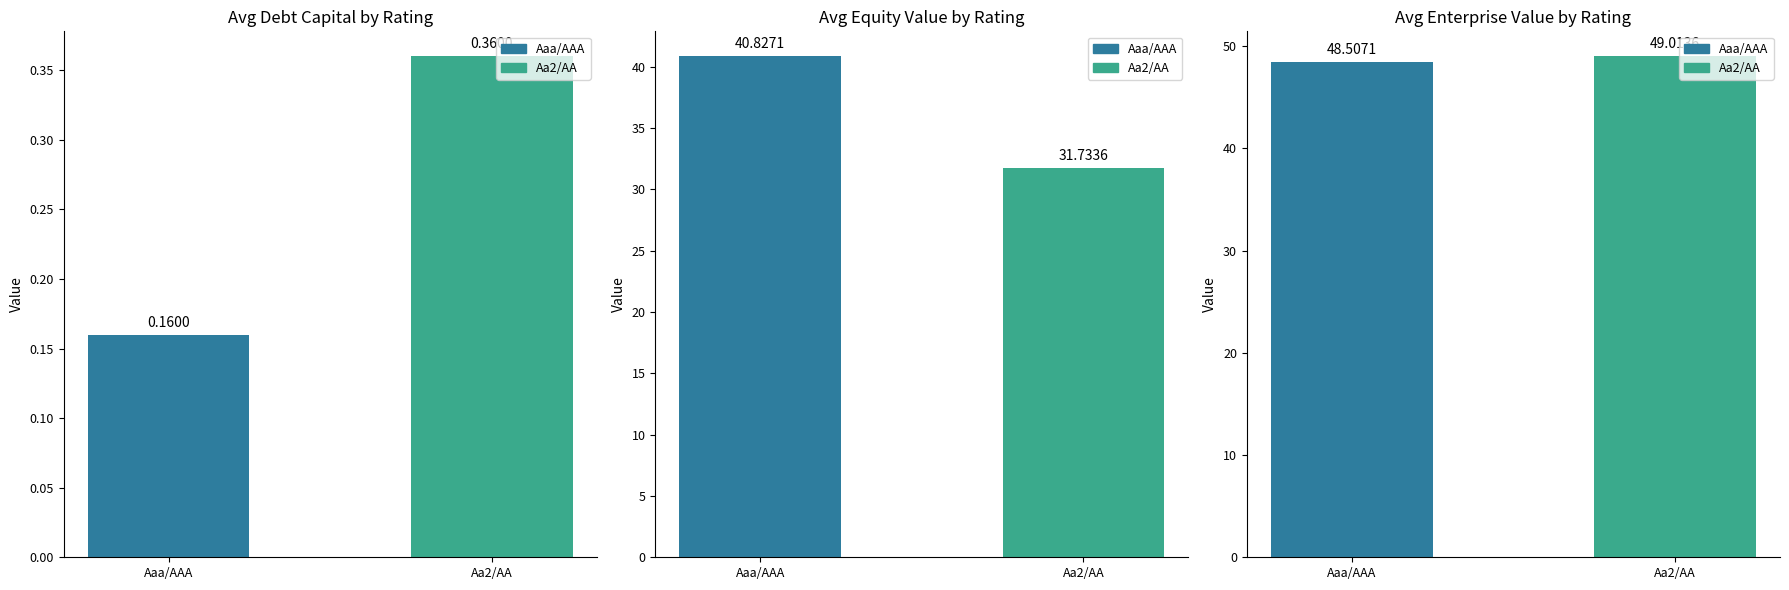

At which category does the chart reach its minimum across all series?

Aaa/AAA